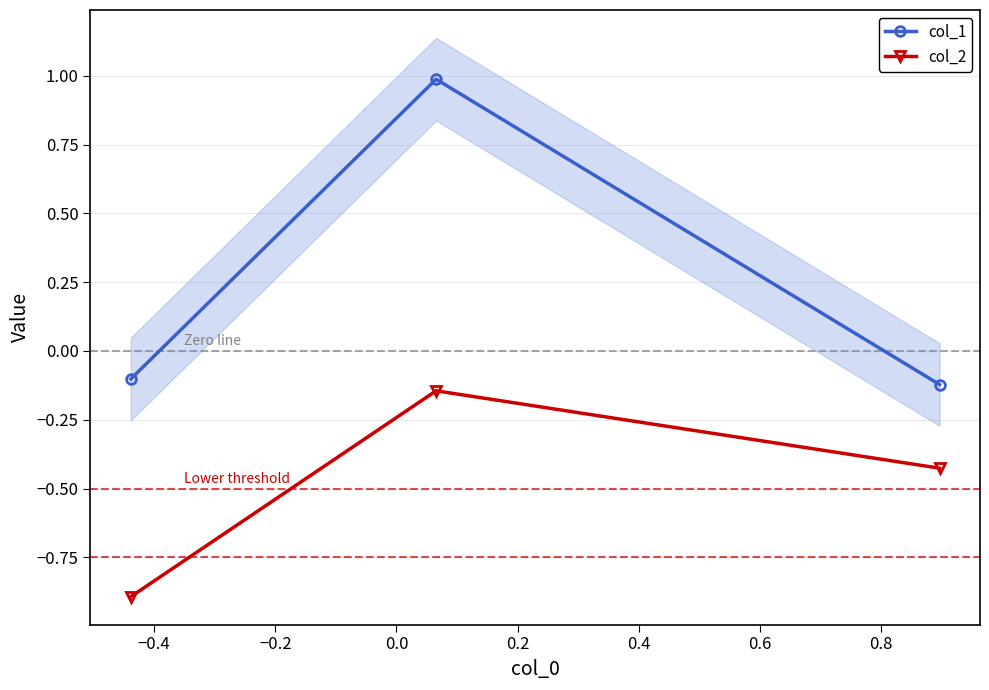

How many data points in col_1 are above 0?

1